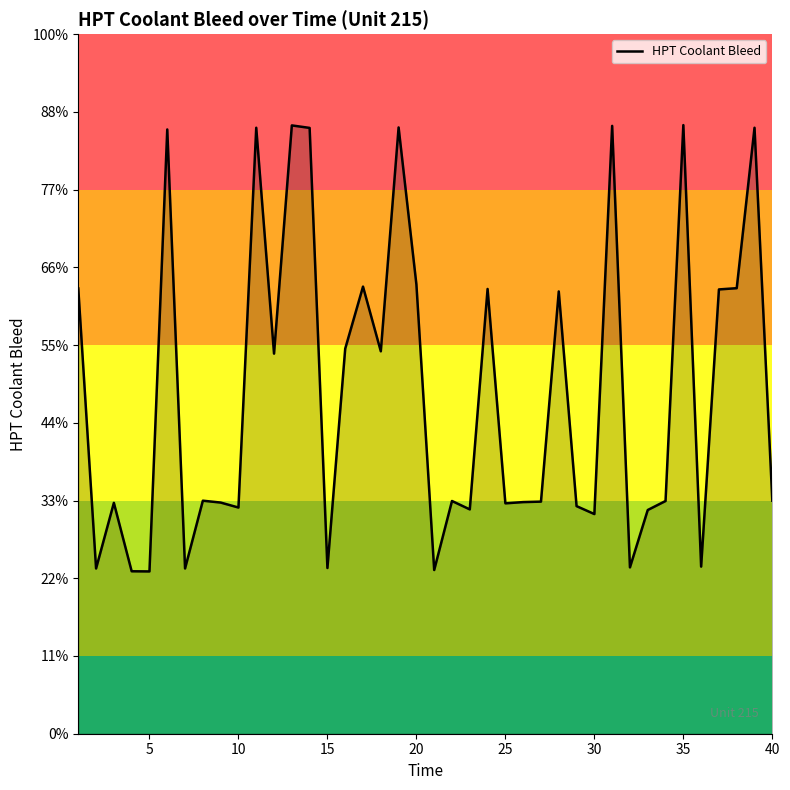

Reading left to right, extract all data points from this chart.

28.6	10.6	14.8	10.4	10.4	38.9	10.6	15.0	14.9	14.6	39.0	24.4	39.1	39.0	10.7	24.8	28.8	24.6	39.0	28.9	10.5	15.0	14.4	28.6	14.8	14.9	14.9	28.4	14.6	14.1	39.1	10.7	14.4	15.0	39.1	10.8	28.6	28.7	39.0	15.0